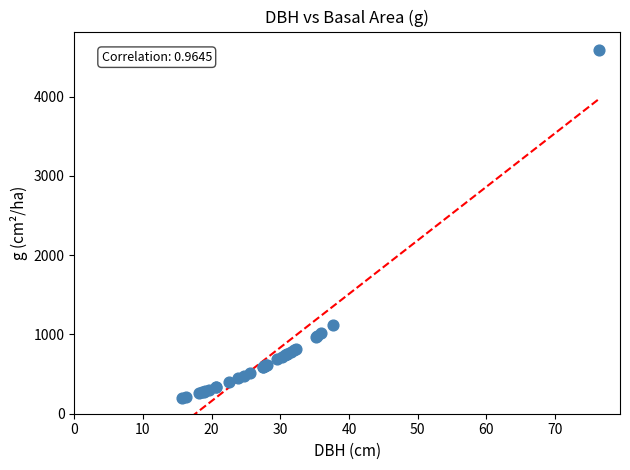

What Y value in the scatter plot is closest to 2389?

1116.3